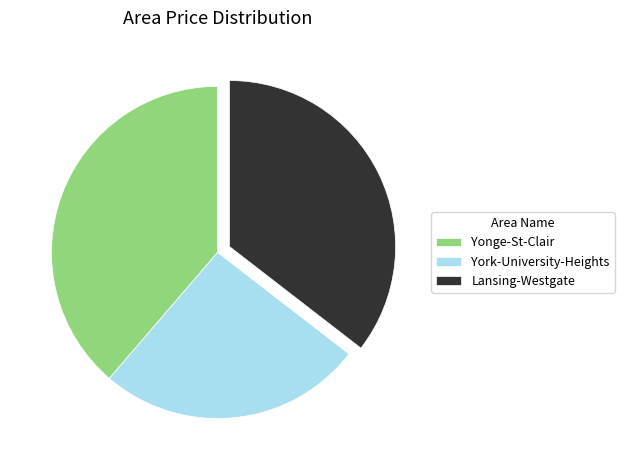

Approximately how many times larger is the value at Lansing-Westgate compared to Yonge-St-Clair?

0.9